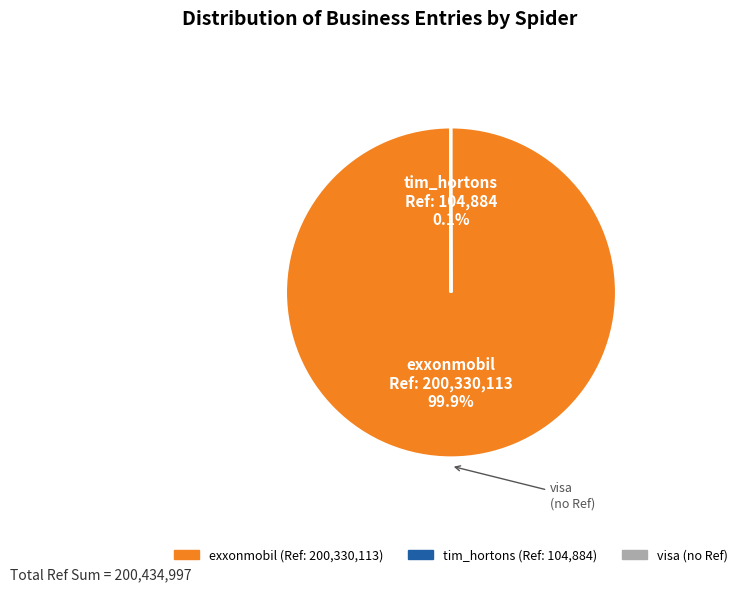

Is there a majority slice in this chart?

Yes